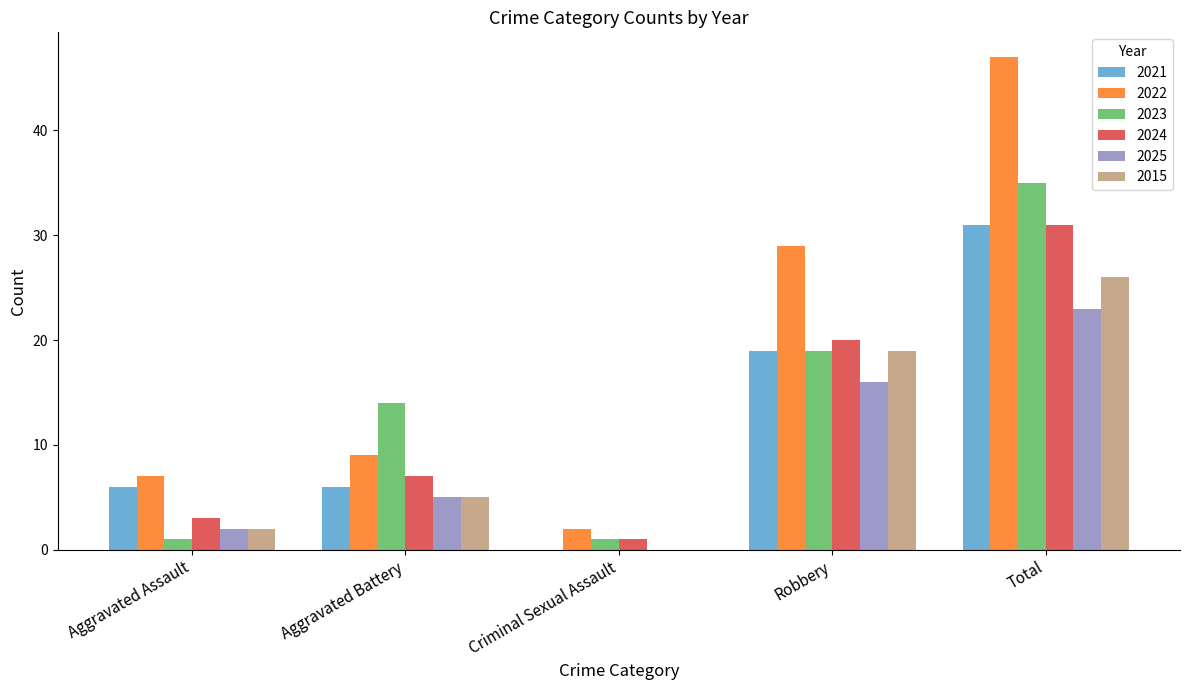

At which label is 2022 closest to 24?

Robbery